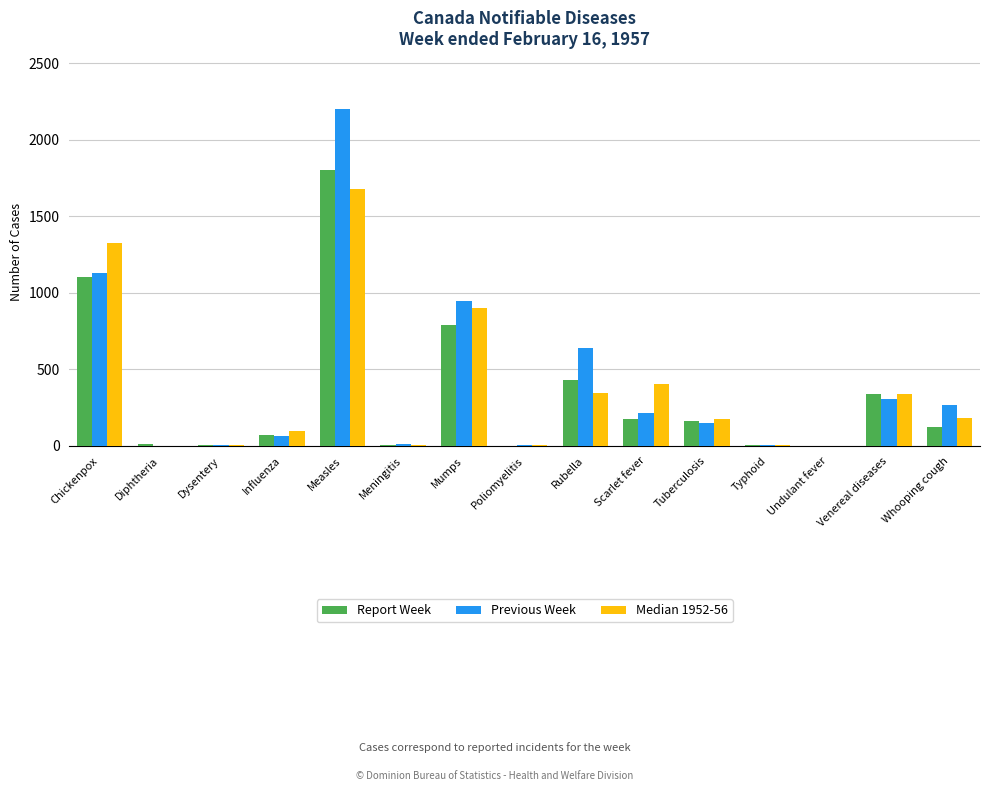

How many groups of bars are there?

15